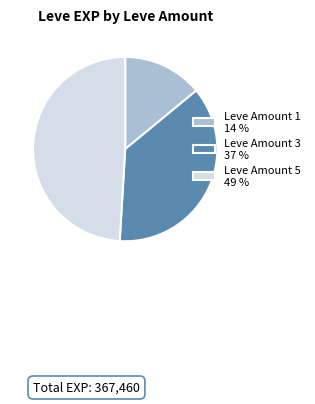

Is it true that Leve Amount 1 14 % is 29% of the pie?

False